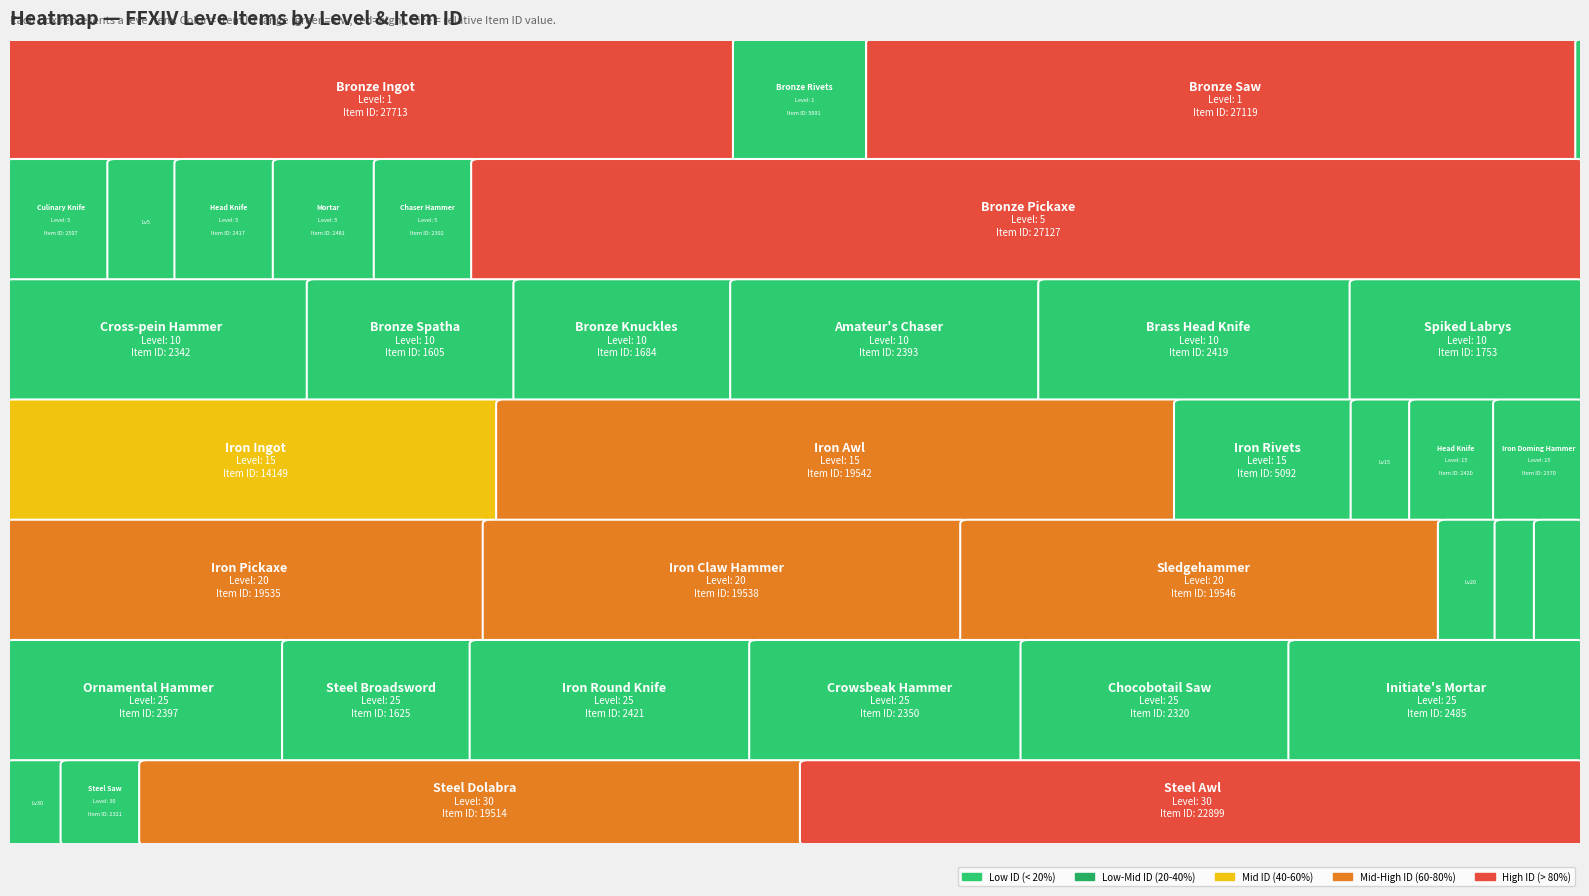

What is the difference between the highest and lowest values at Bronze Rivets?

5091